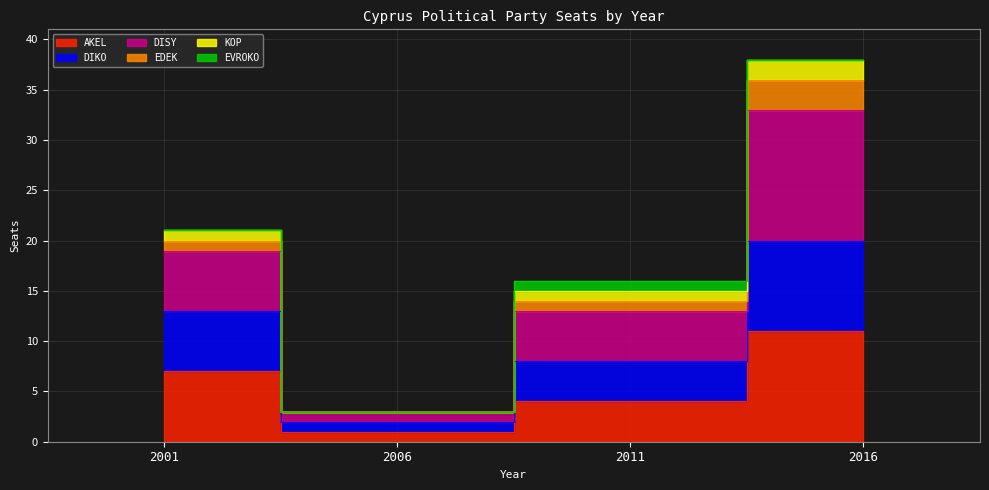

How many interior local valleys does the DIKO series have?

1